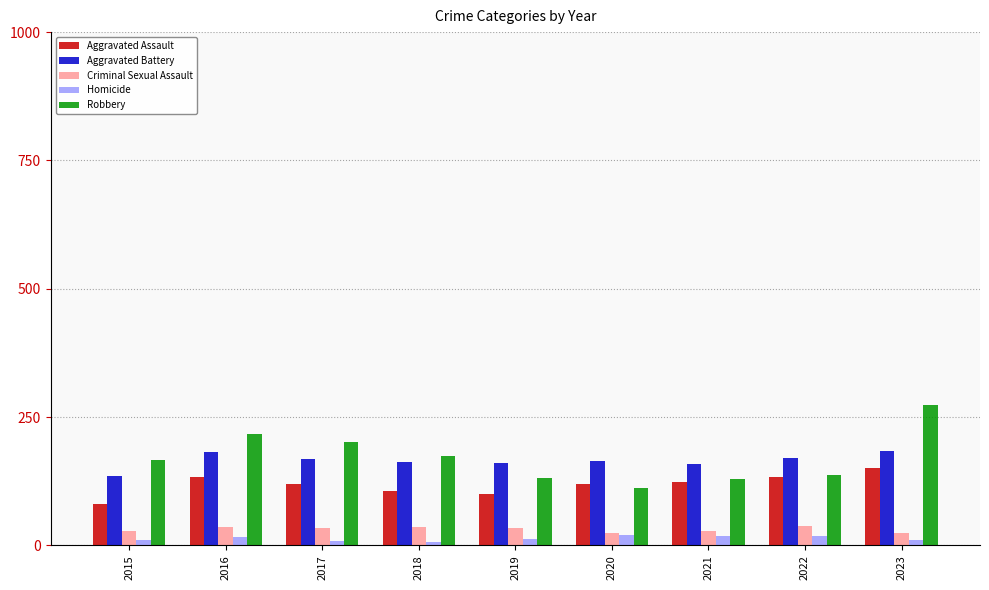

Between 2022 and 2023, which series saw the biggest shift?

Robbery